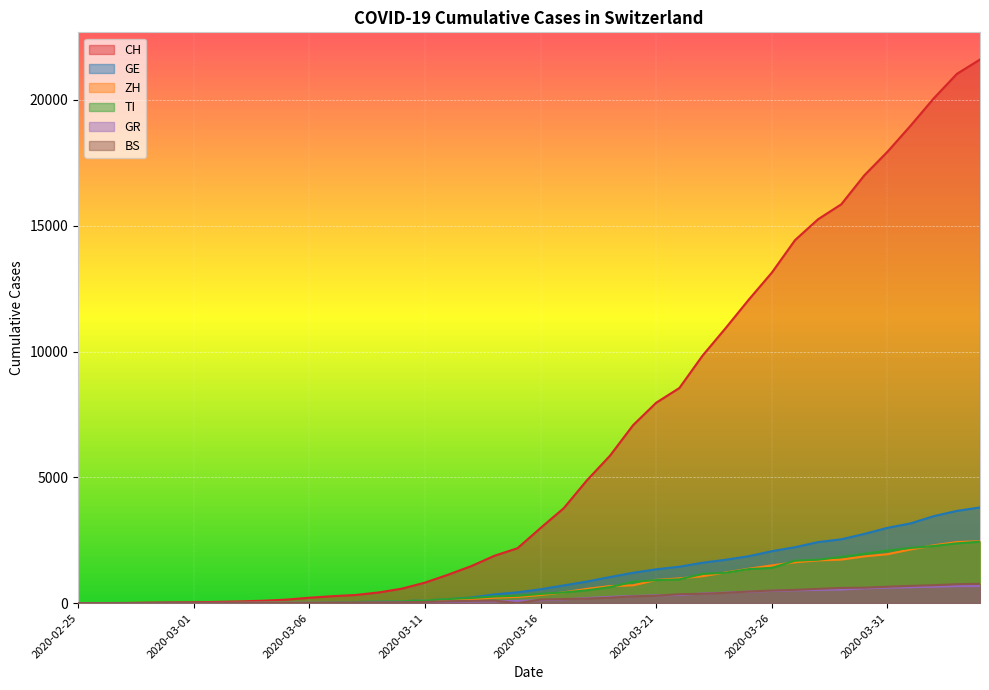

What is the sum of the ZH values at 2020-03-14 and 2020-03-31?

2165